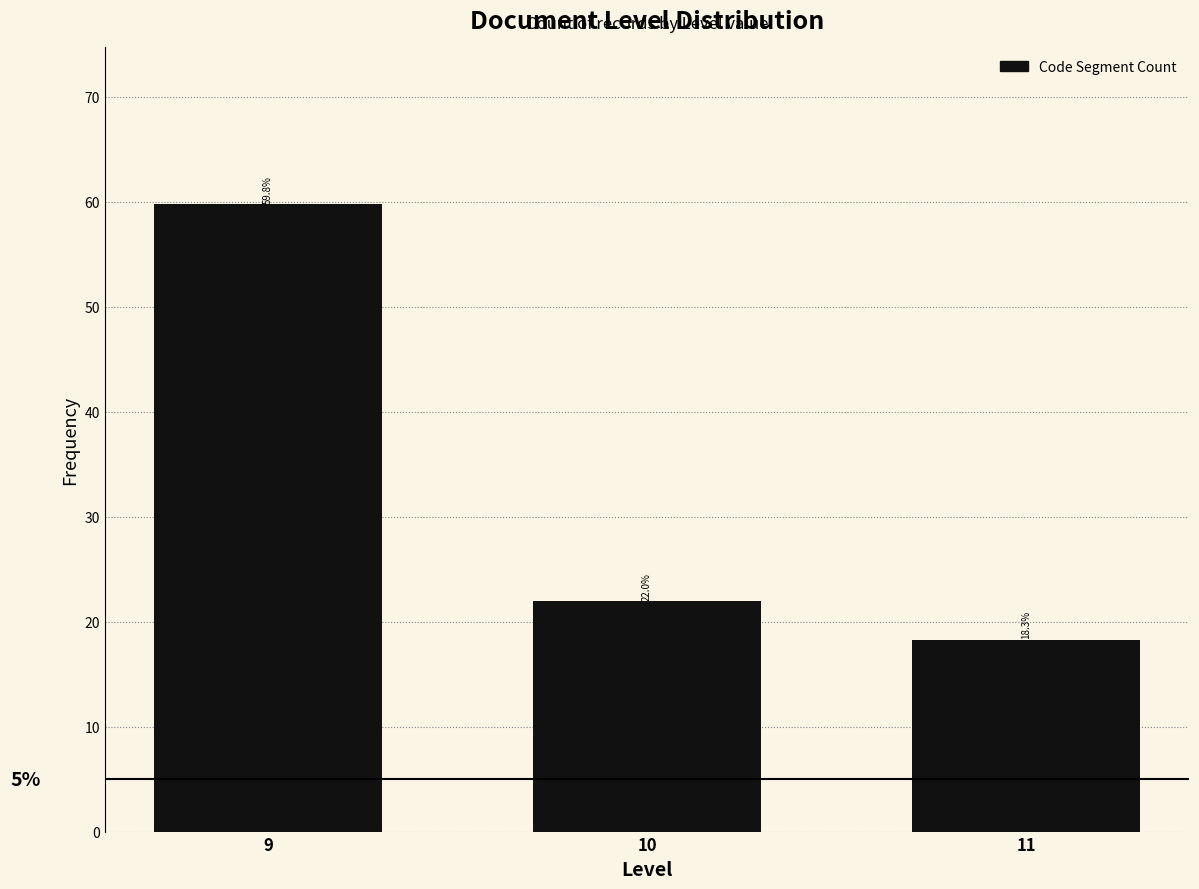

Reading left to right, what are all the values shown in this chart?

9=59.8	10=22.0	11=18.3